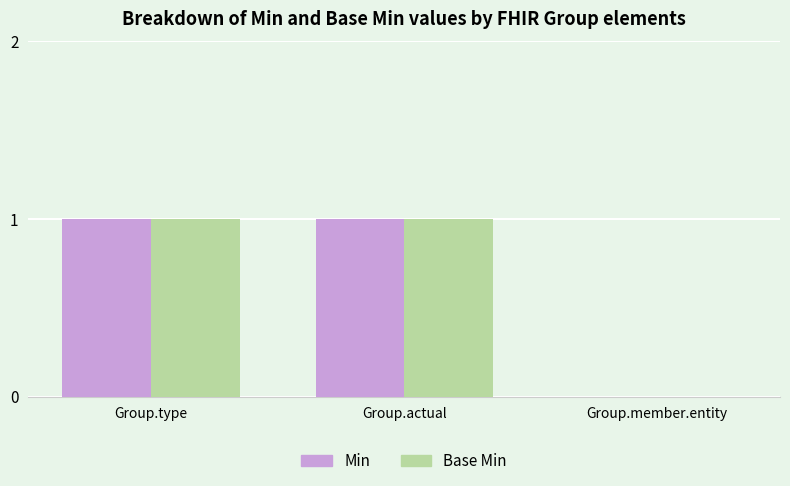

What are all the series names shown in the legend?

Min, Base Min